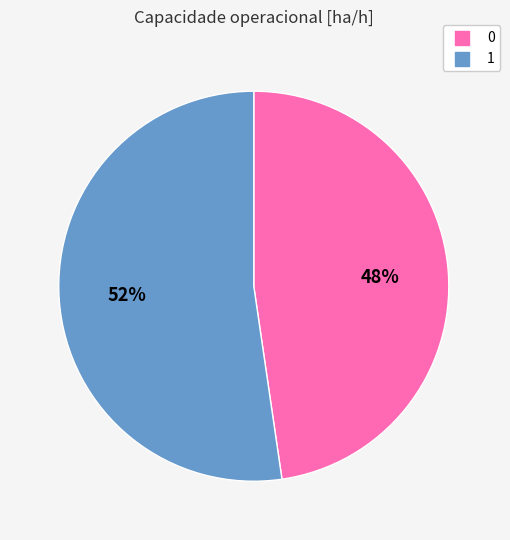

The 0 slice represents 48% of the pie. True or false?

True